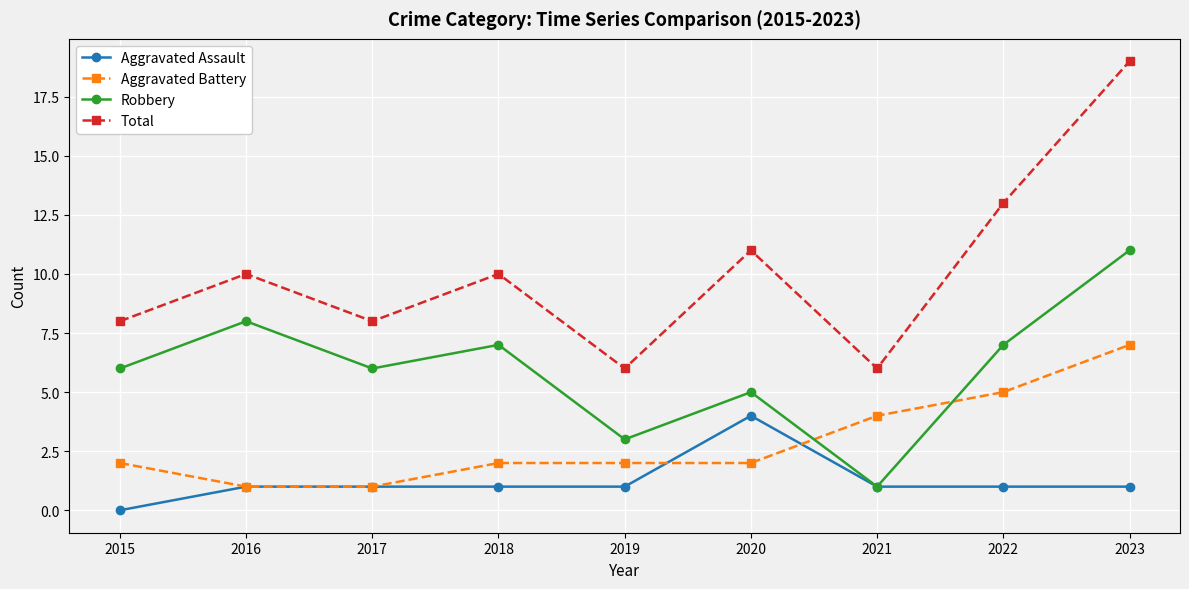

True or false: Aggravated Battery and Total intersect in this chart.

False